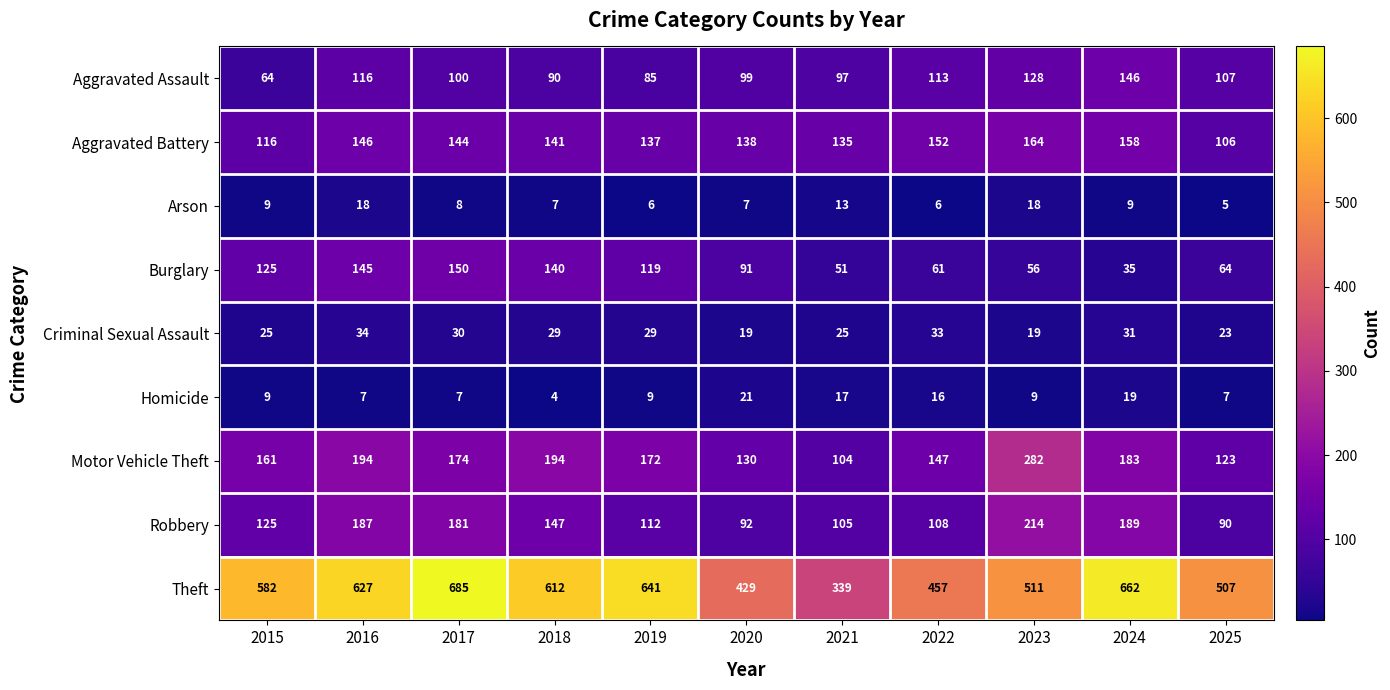

At 2016, list the series in order from largest to smallest.

Theft, Motor Vehicle Theft, Robbery, Aggravated Battery, Burglary, Aggravated Assault, Criminal Sexual Assault, Arson, Homicide